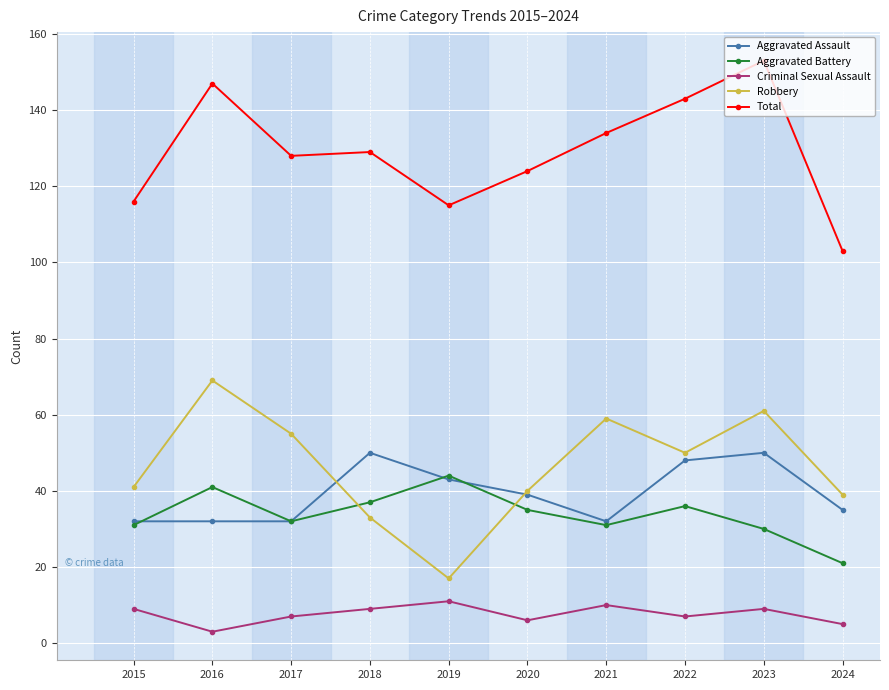

True or false: Robbery and Aggravated Assault cross at least once.

True